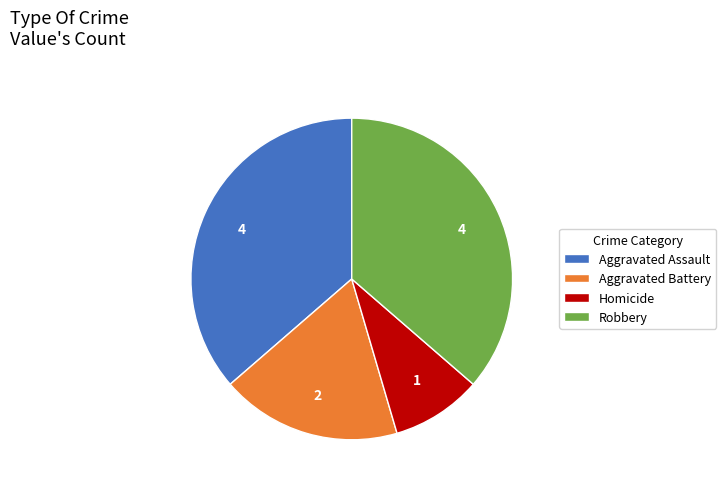

Which slice is the smallest?

Homicide